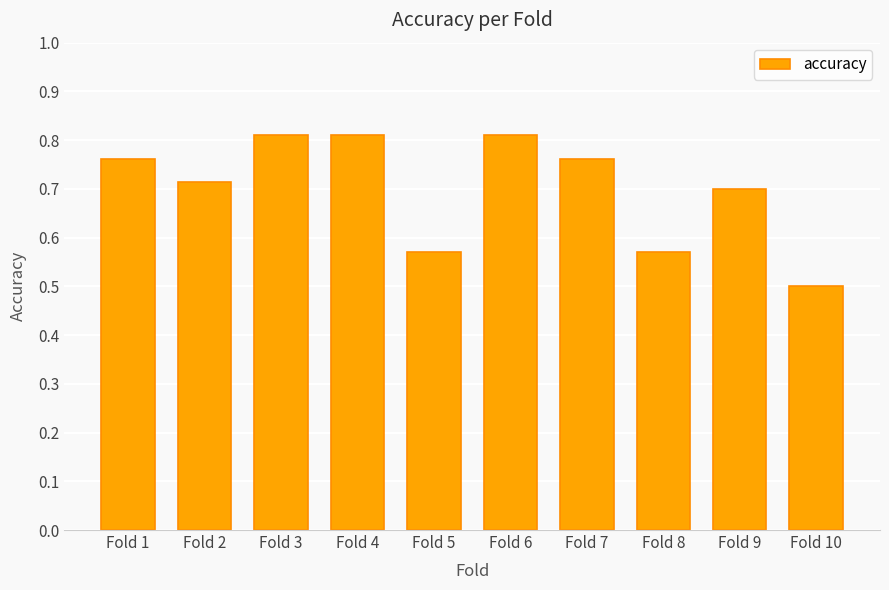

What is the change in value from Fold 3 to Fold 5?

-0.2